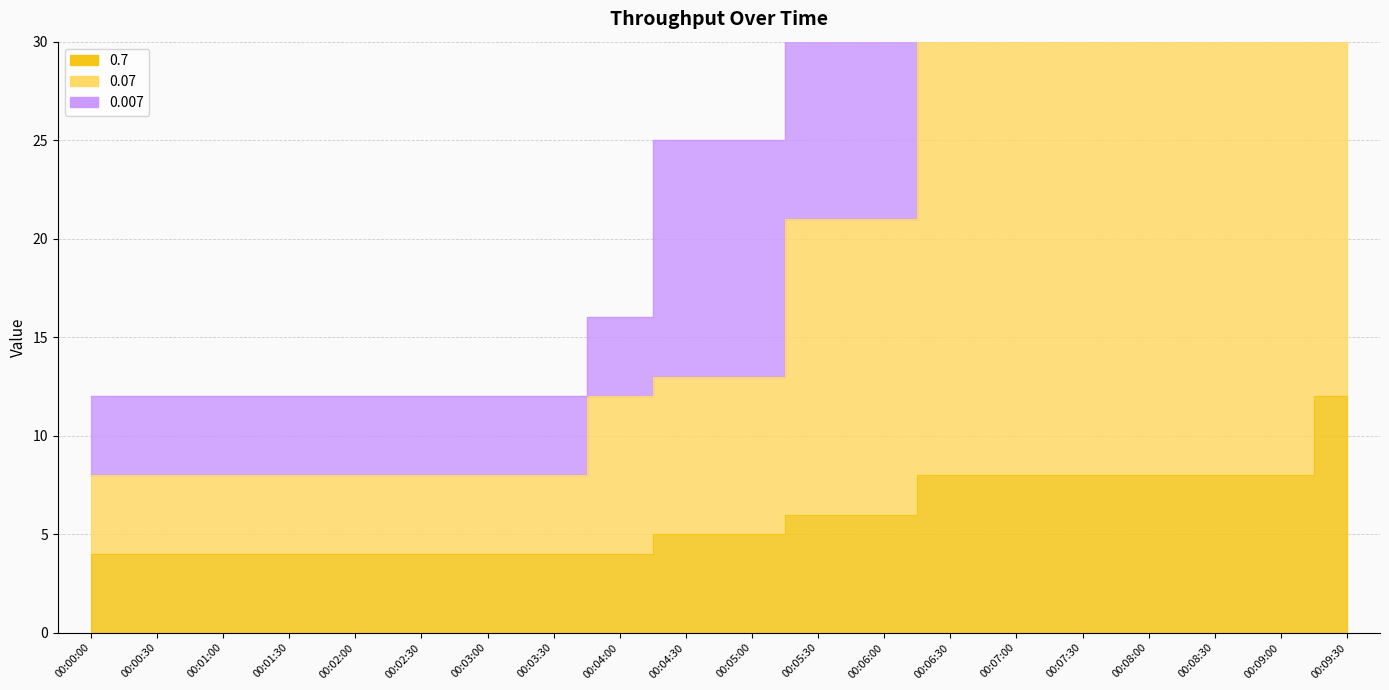

What is the sum of all 0.7 values?

118